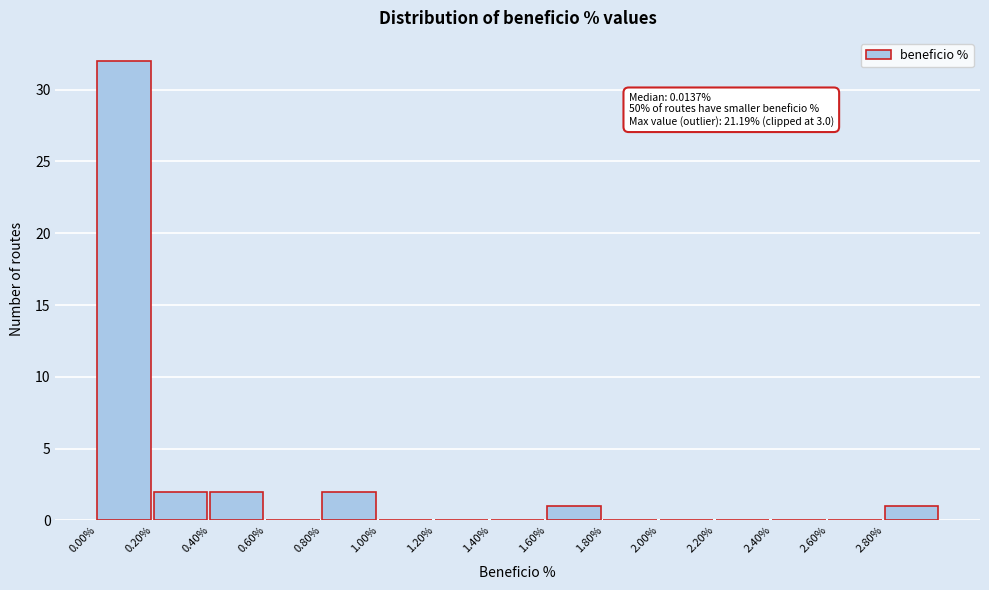

Which range on the x-axis has the tallest bar?

0.0 to 0.2